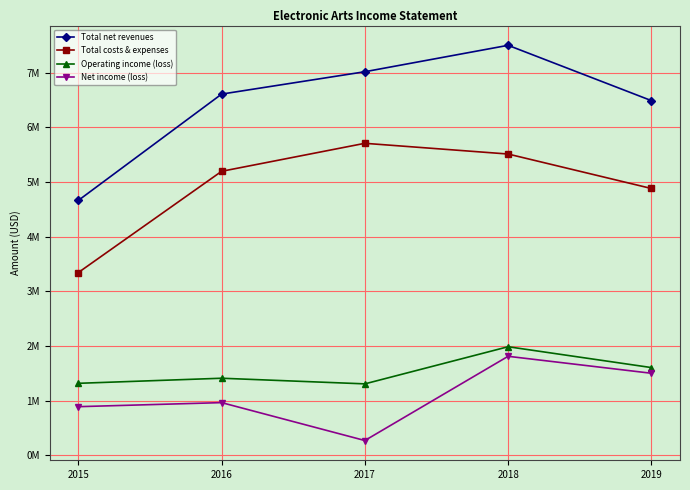

How many data points in Total net revenues are above 6608000?

2